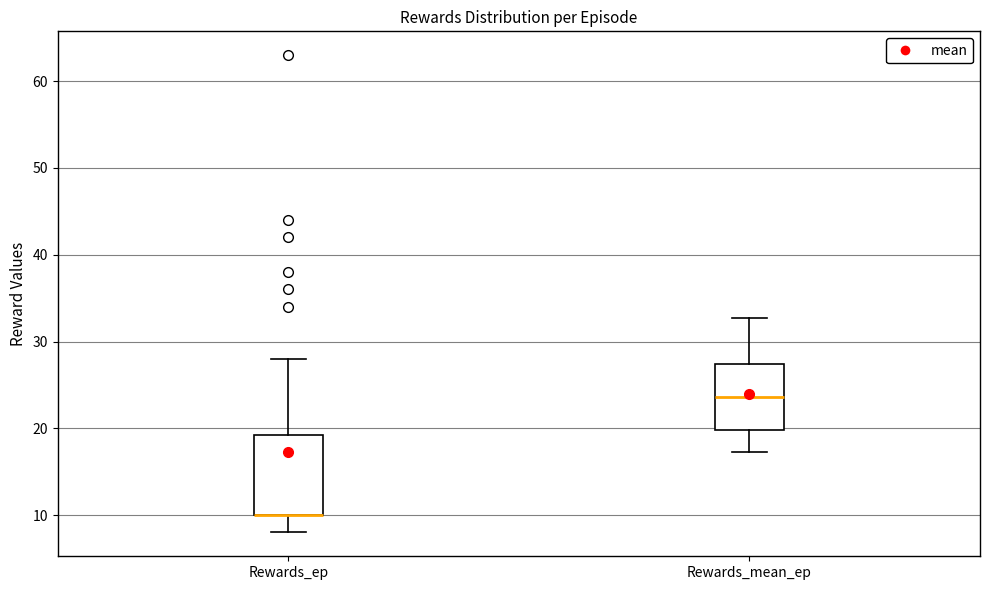

Where is the upper edge of the box for Rewards_ep on the y-axis? The values are not printed on the chart, so give them approximately, as read against the axis.

19